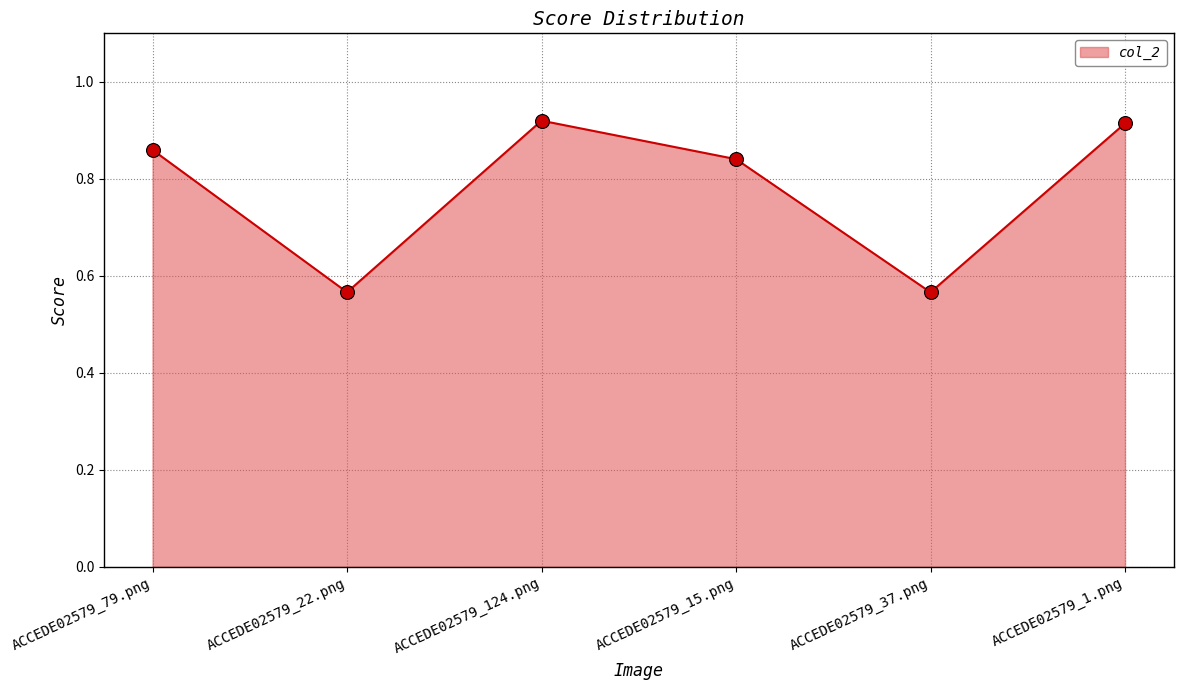

Count the number of categories in the chart.

6